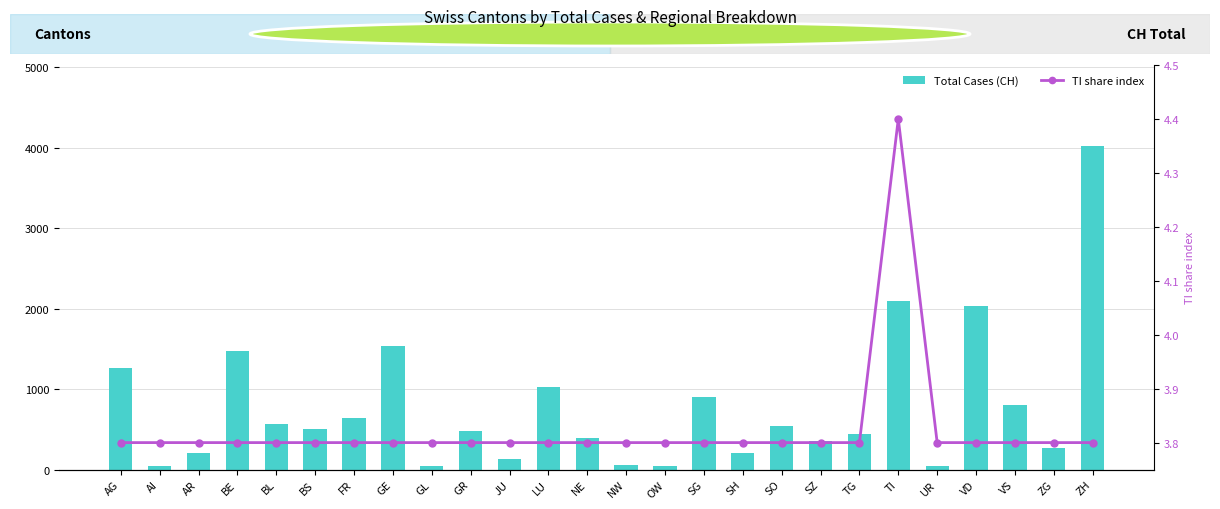

Is the value of Total Cases (CH) at NW greater than the value of TI share index at VS?

Yes